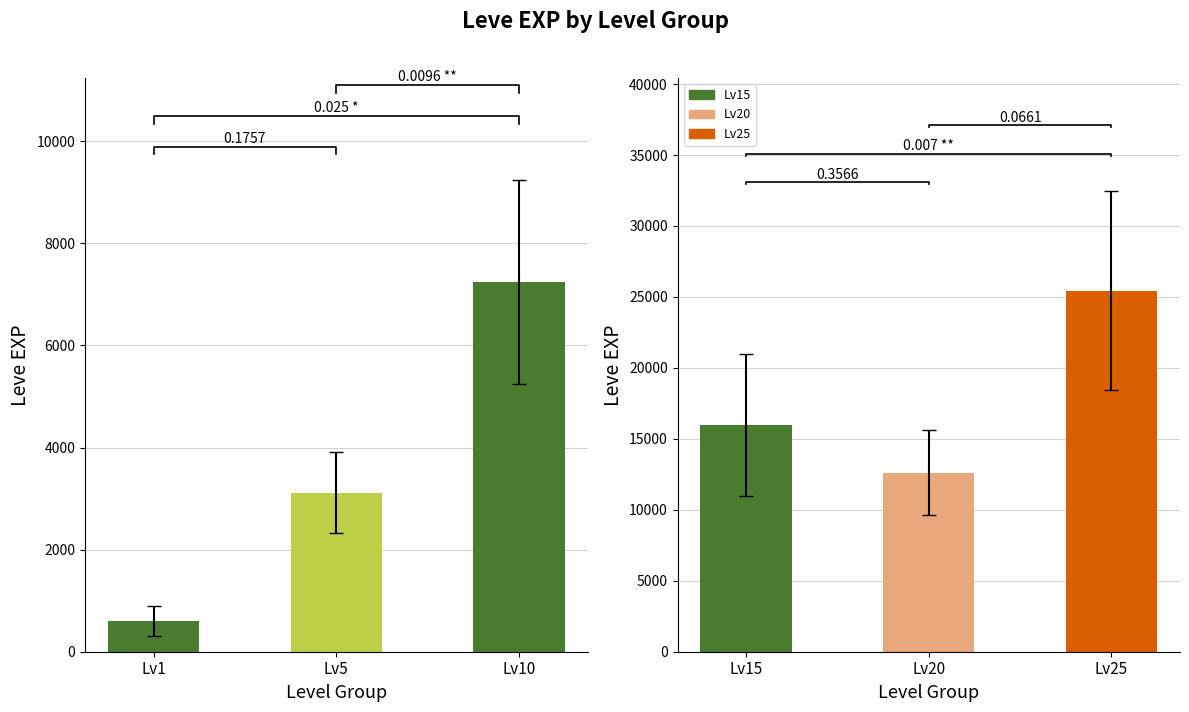

List the labels in order of value, smallest first.

Lv1, Lv5, Lv10